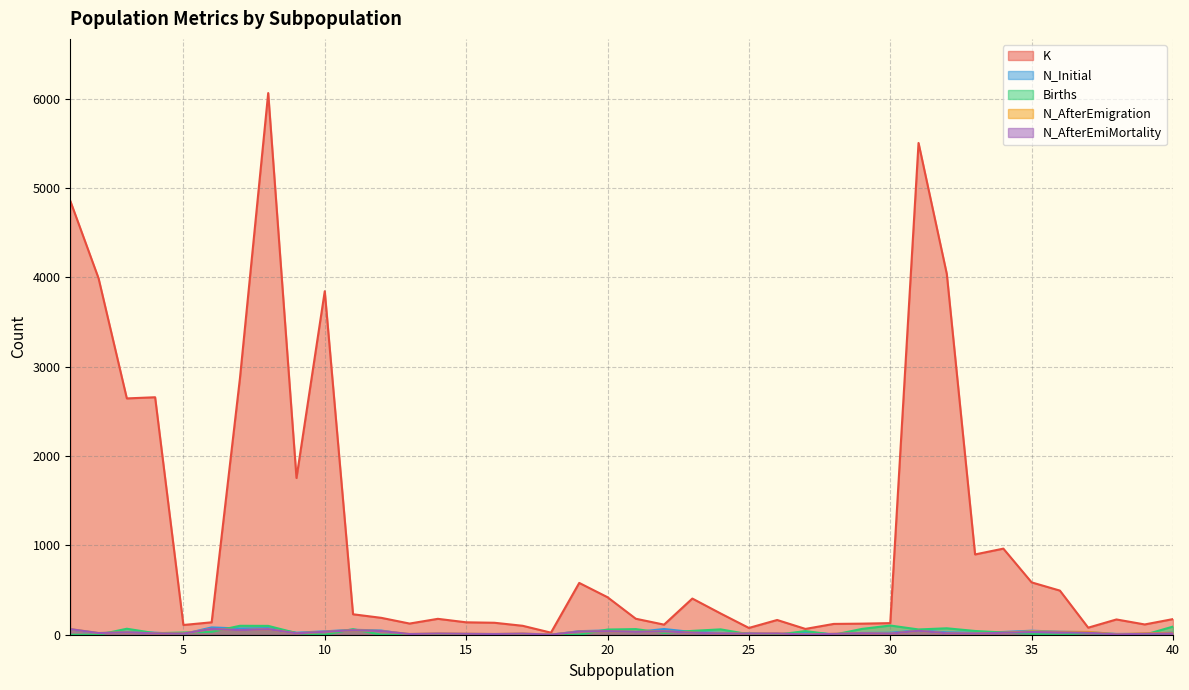

Between 9 and 13, which is larger?

9